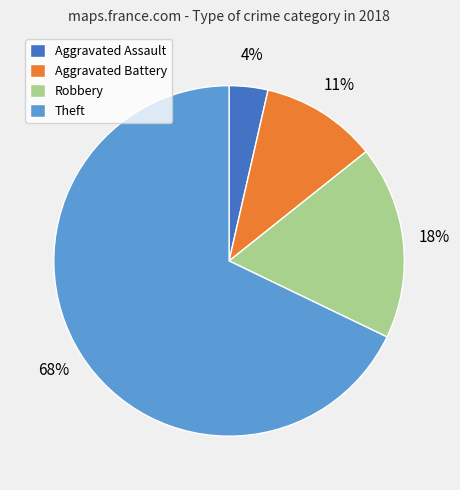

What percentage is the Robbery slice, to the nearest percent?

18%